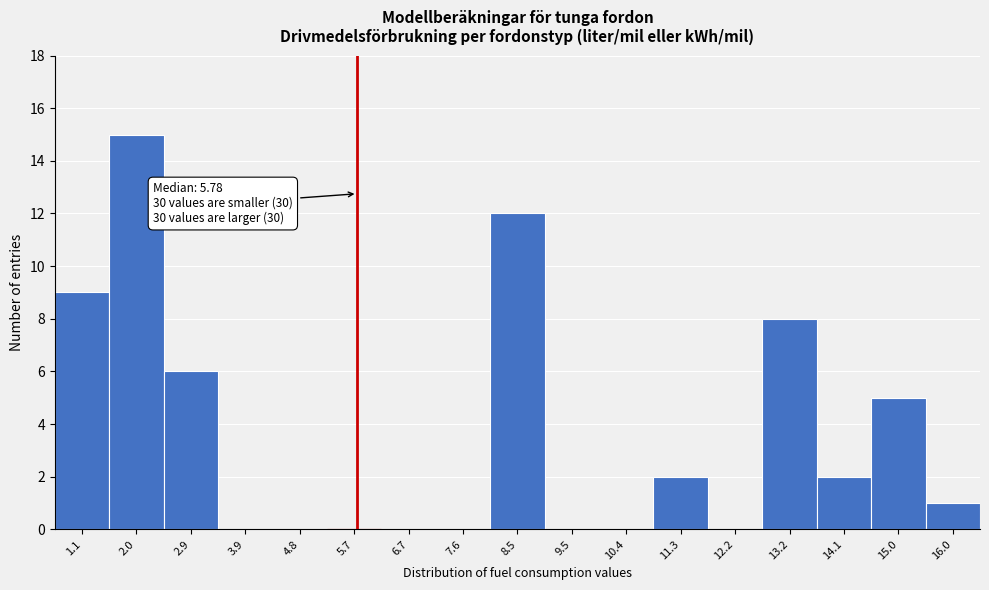

Which range on the x-axis has the tallest bar?

1.5 to 2.5